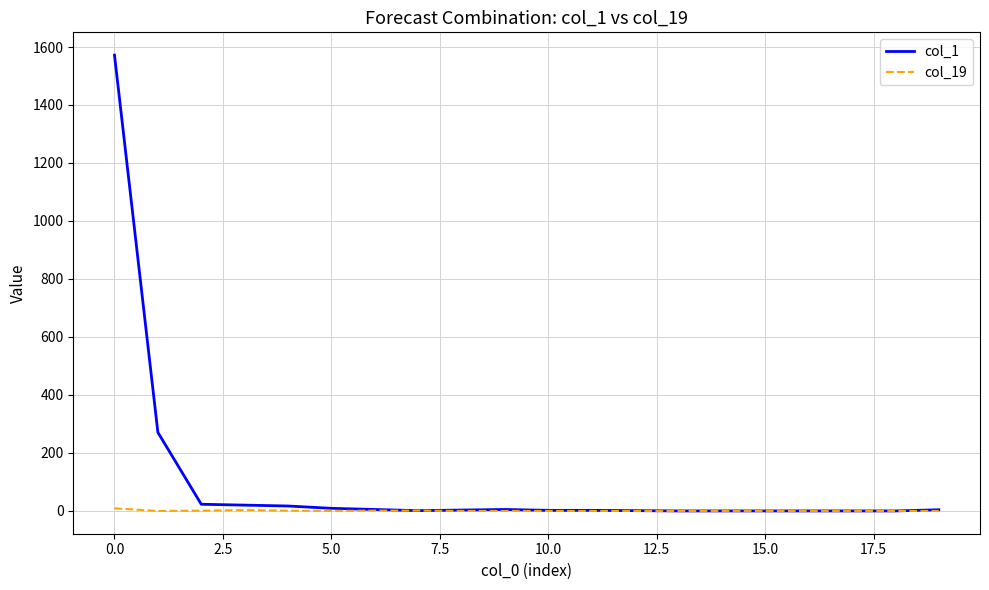

What is the maximum value shown in the chart?

1572